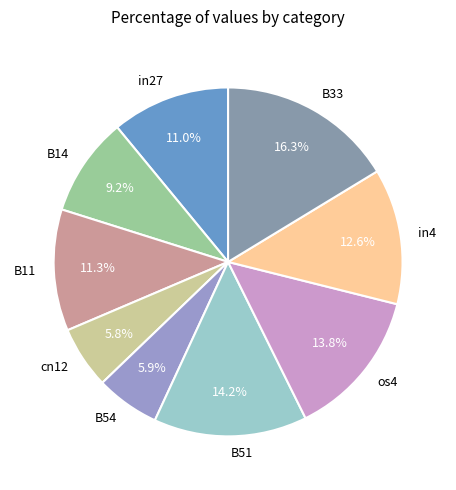

Which has a higher value, B14 or B11?

B11